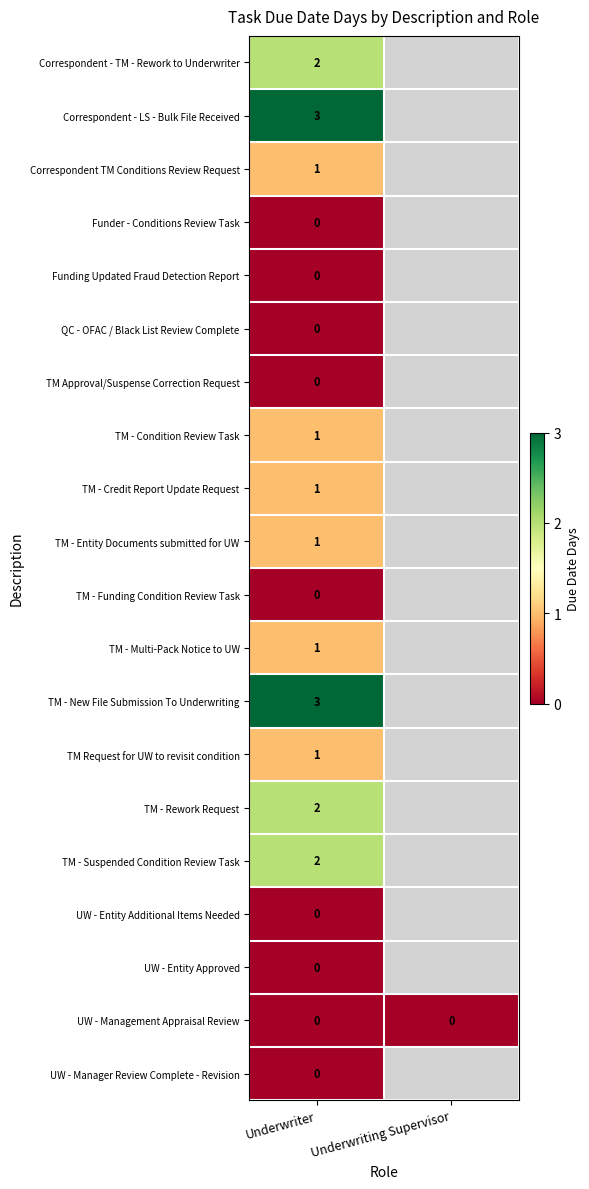

True or false: TM - New File Submission To Underwriting has a value of 4 at Underwriter.

False